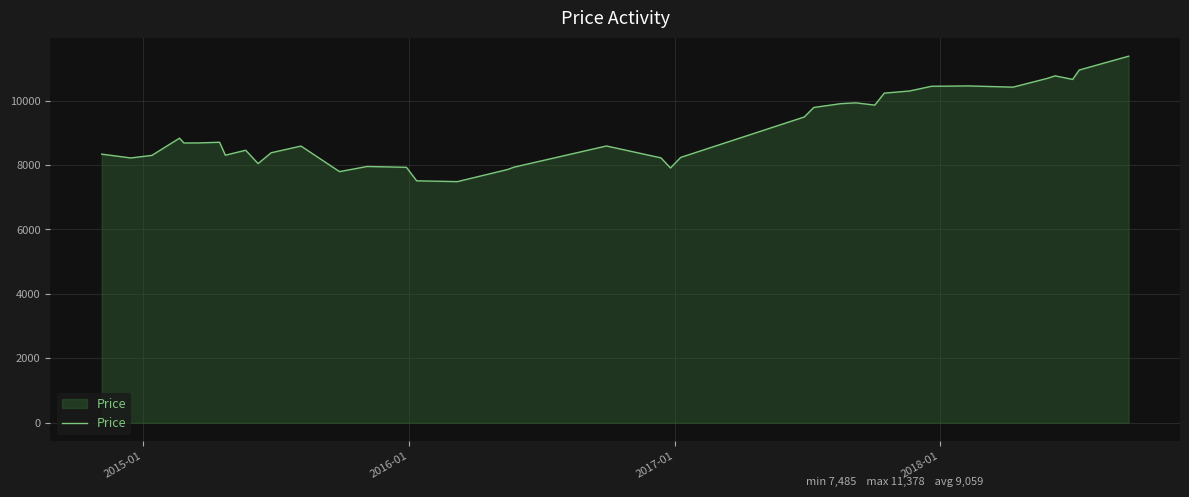

What is the difference between the maximum and minimum values?

3892.5